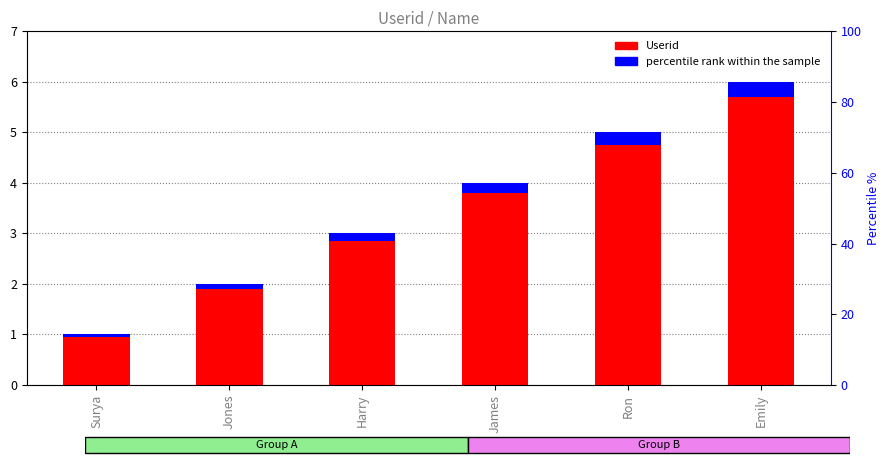

Which category has the highest value across all series?

Emily